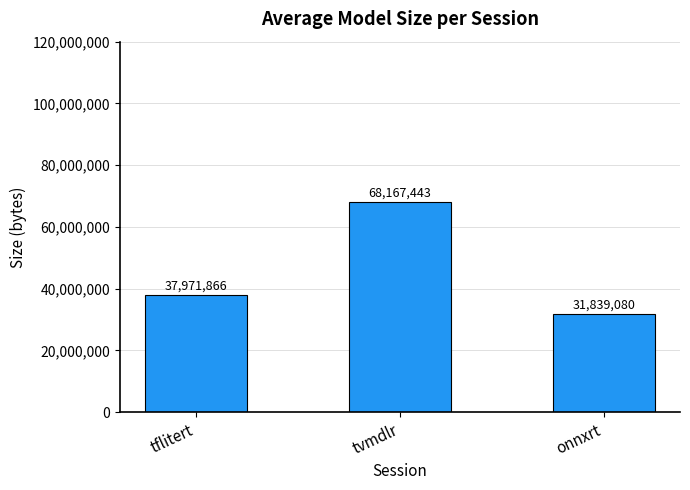

Rank the categories by value from highest to lowest.

tvmdlr, tflitert, onnxrt